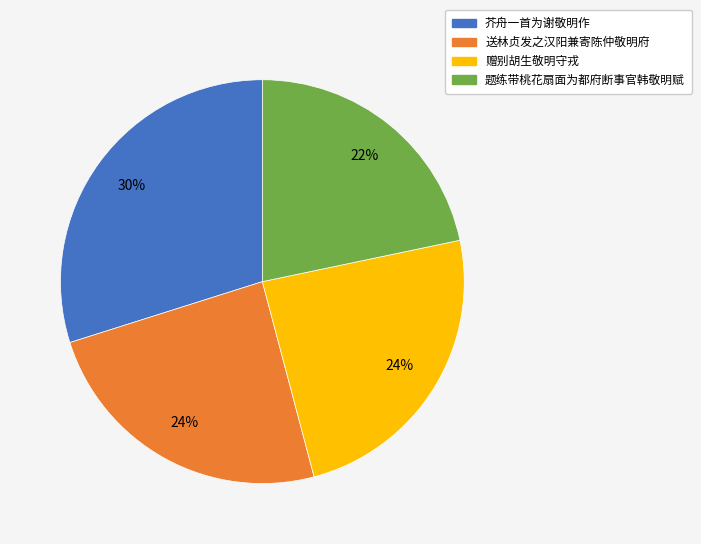

What percentage is the 芥舟一首为谢敬明作 slice, to the nearest percent?

30%